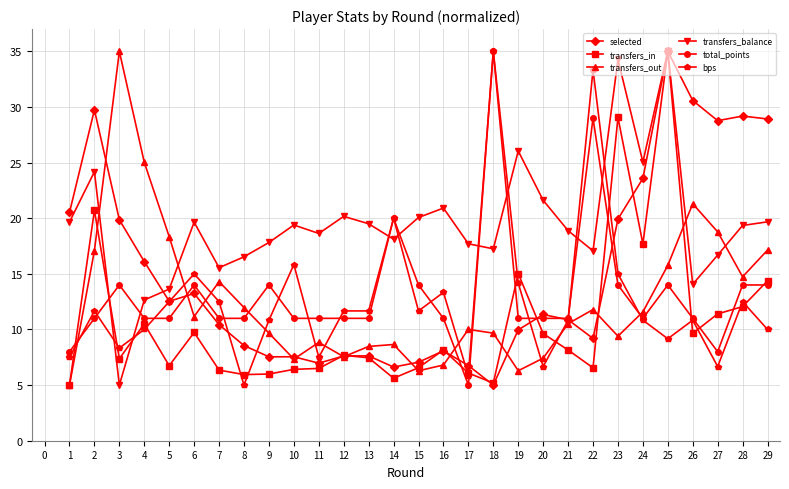

At which category is the sum across all series the highest?

25